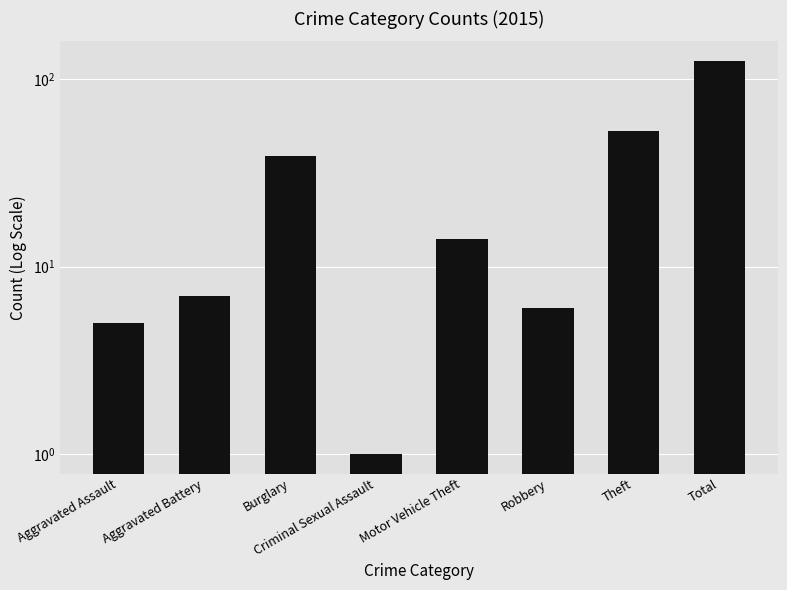

What is the smallest value displayed?

1